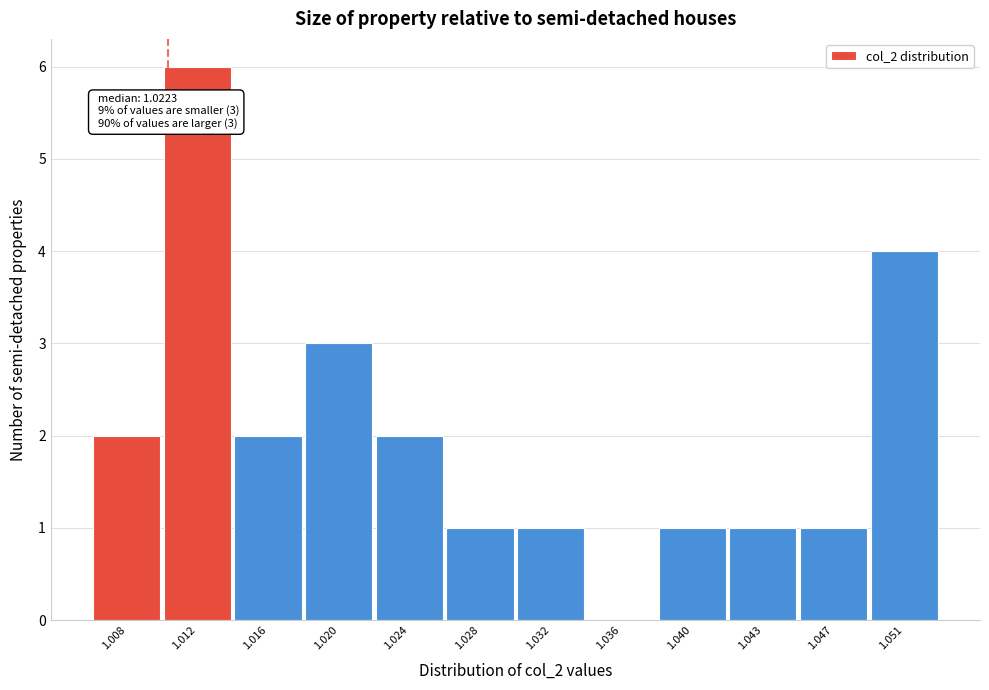

Reading left to right, transcribe all the data shown in this chart.

1.008=2	1.012=6	1.016=2	1.020=3	1.024=2	1.028=1	1.032=1	1.036=0	1.040=1	1.043=1	1.047=1	1.051=4